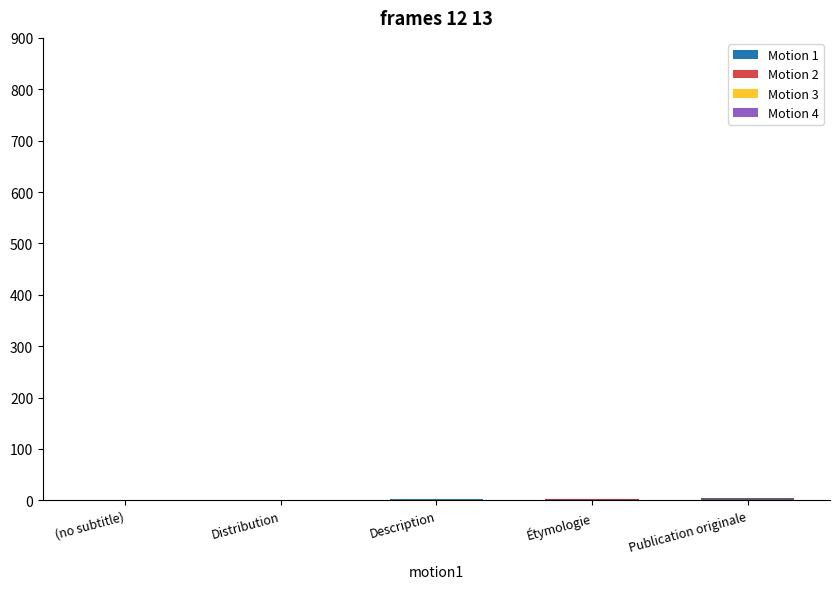

What position from the right is (no subtitle)?

5